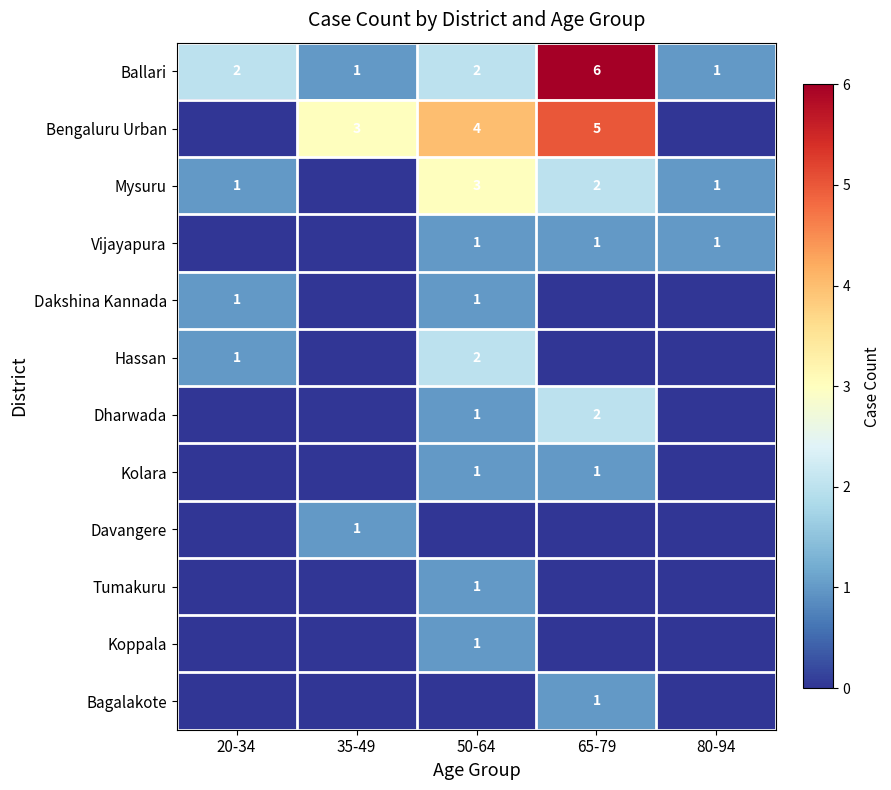

At which category is the sum across all series the highest?

65-79